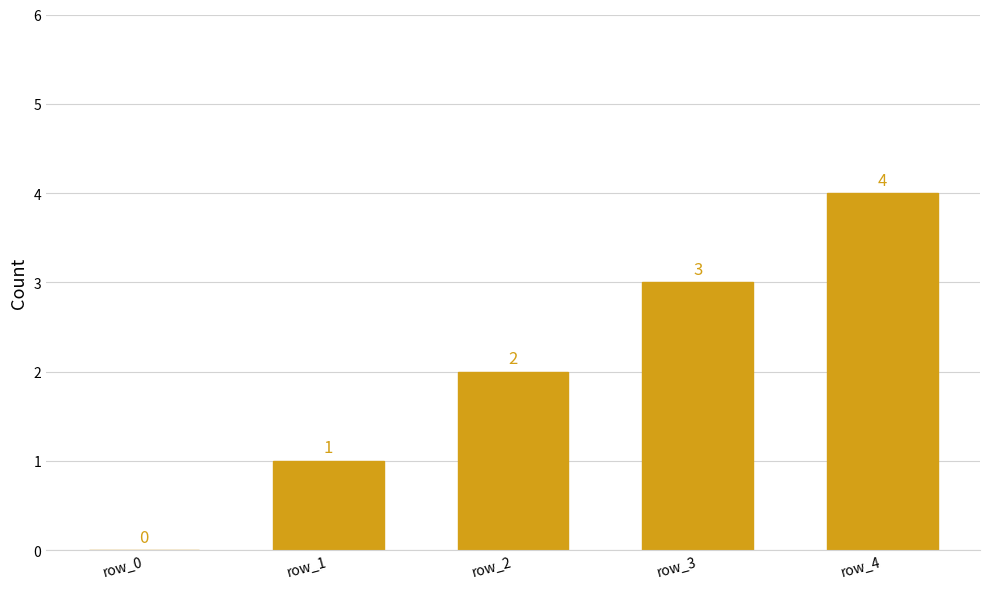

How many values are between 1 and 3?

3